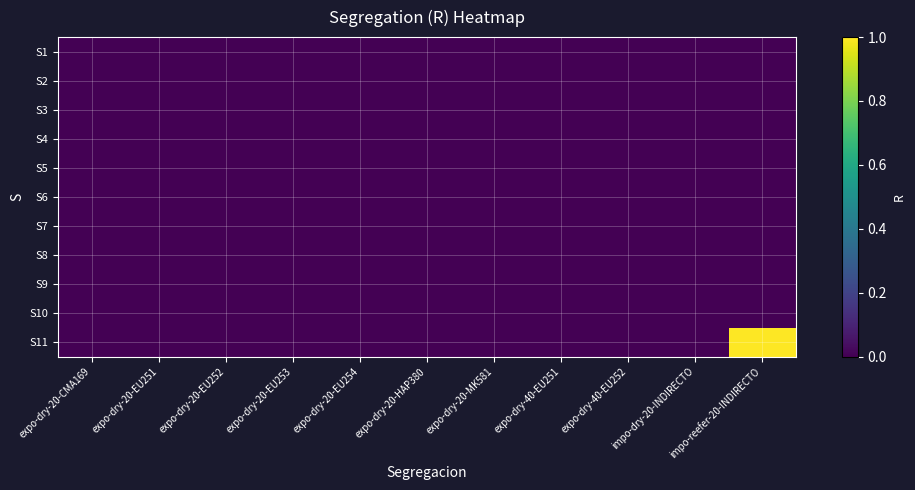

What is the greatest value displayed?

1